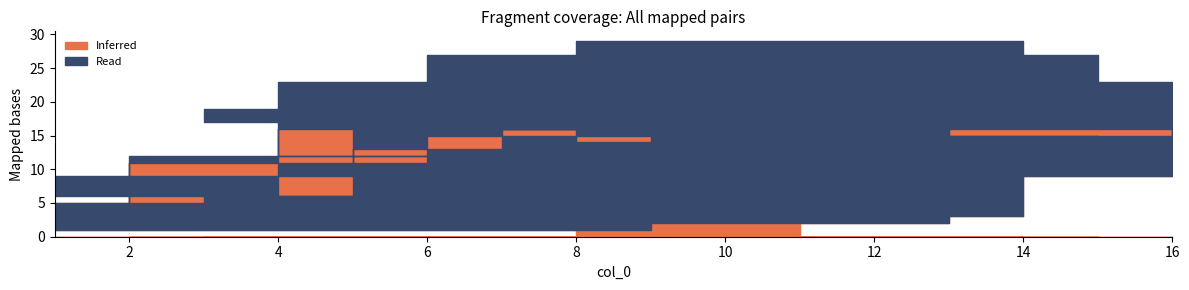

How many intersections are there between Inferred and Read?

7